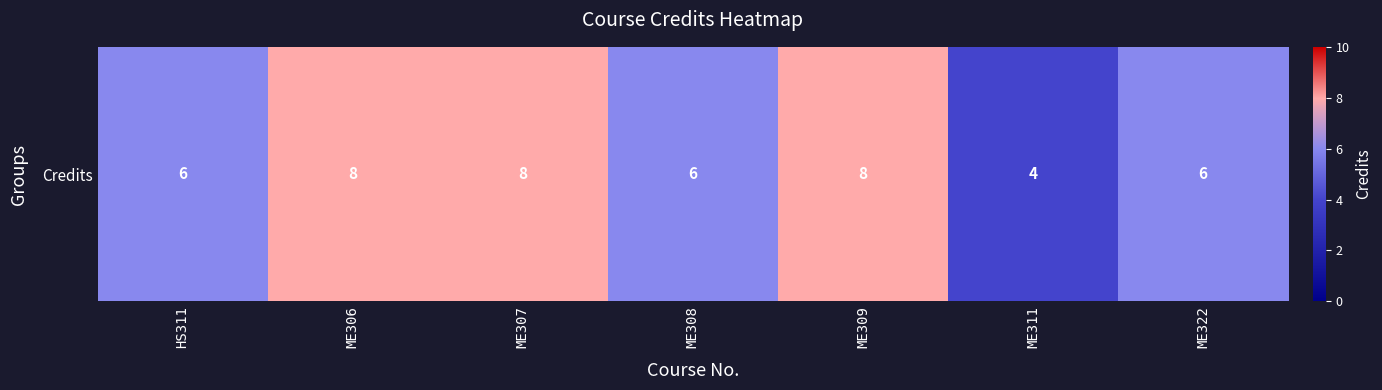

Count the number of values greater than 6.

3